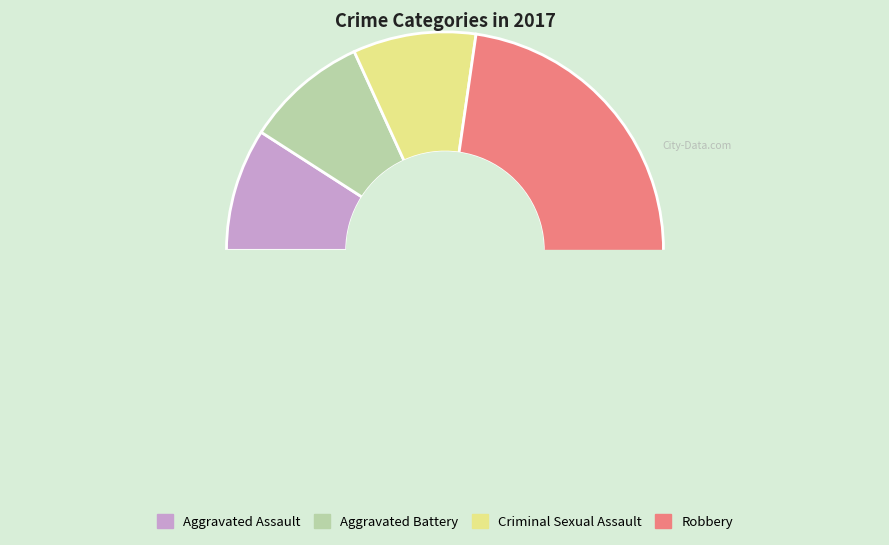

Does Robbery represent more than half of the total?

Yes